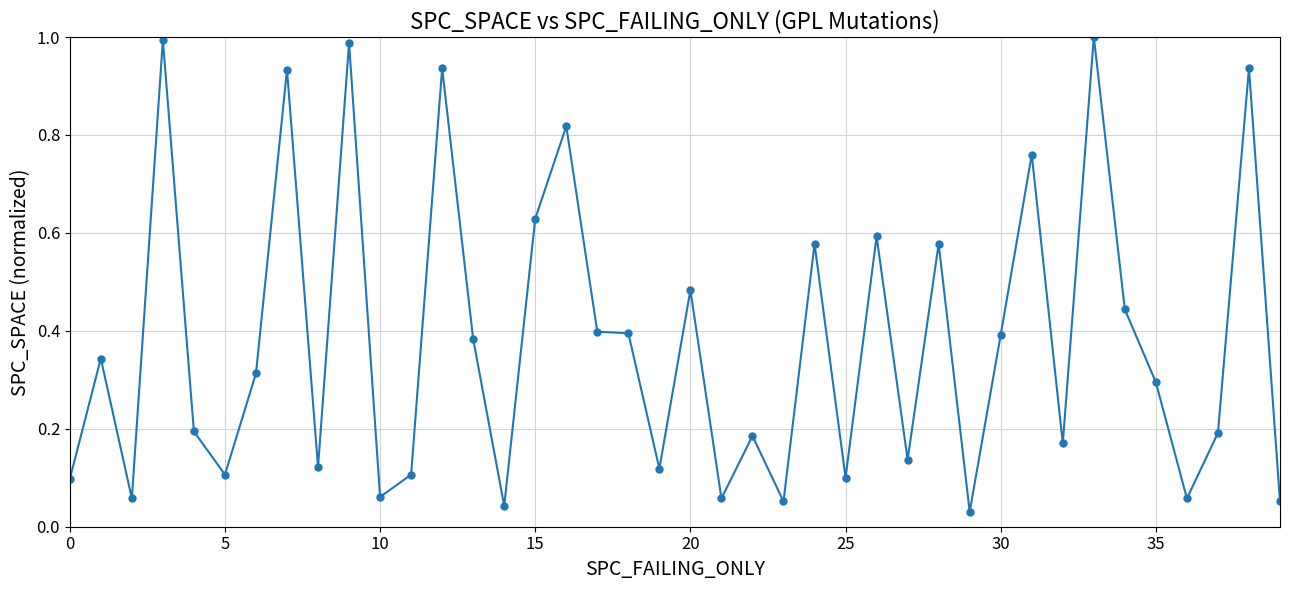

True or false: the data has more than 1 interior local peaks.

True